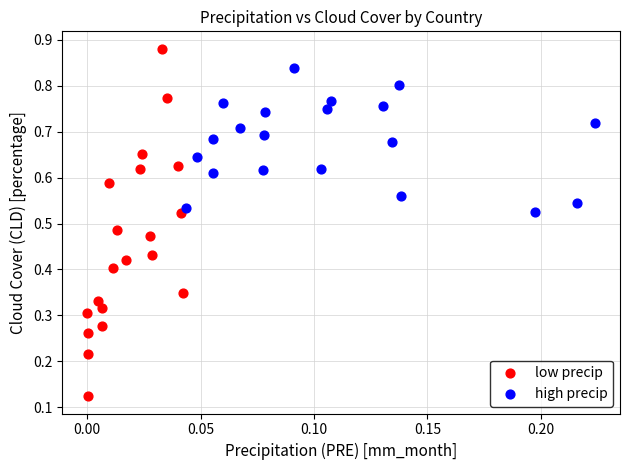

Which series reaches the minimum Y coordinate?

low precip